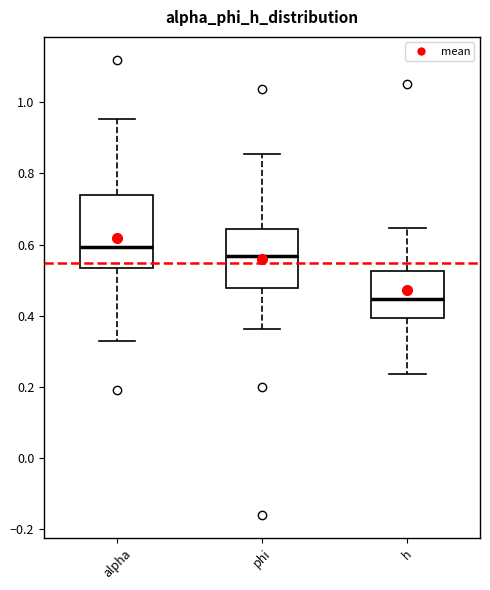

Which box is the tallest, from its lower edge to its upper edge?

alpha